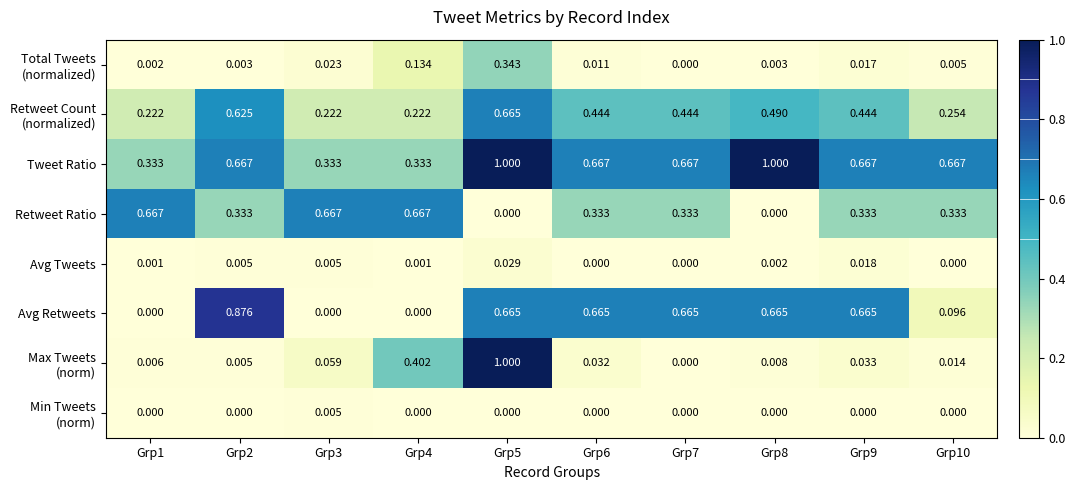

Which series has the largest total across all categories?

Tweet Ratio